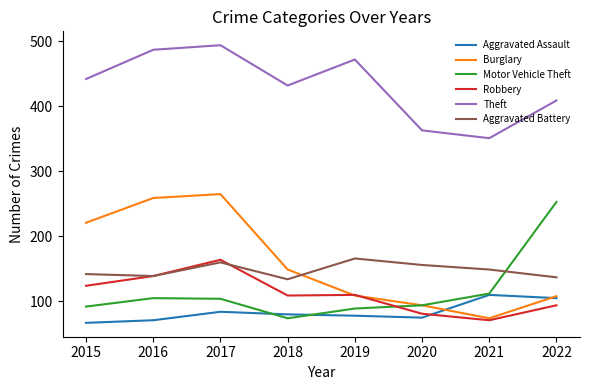

Which category has the highest value in the Motor Vehicle Theft series?

2022